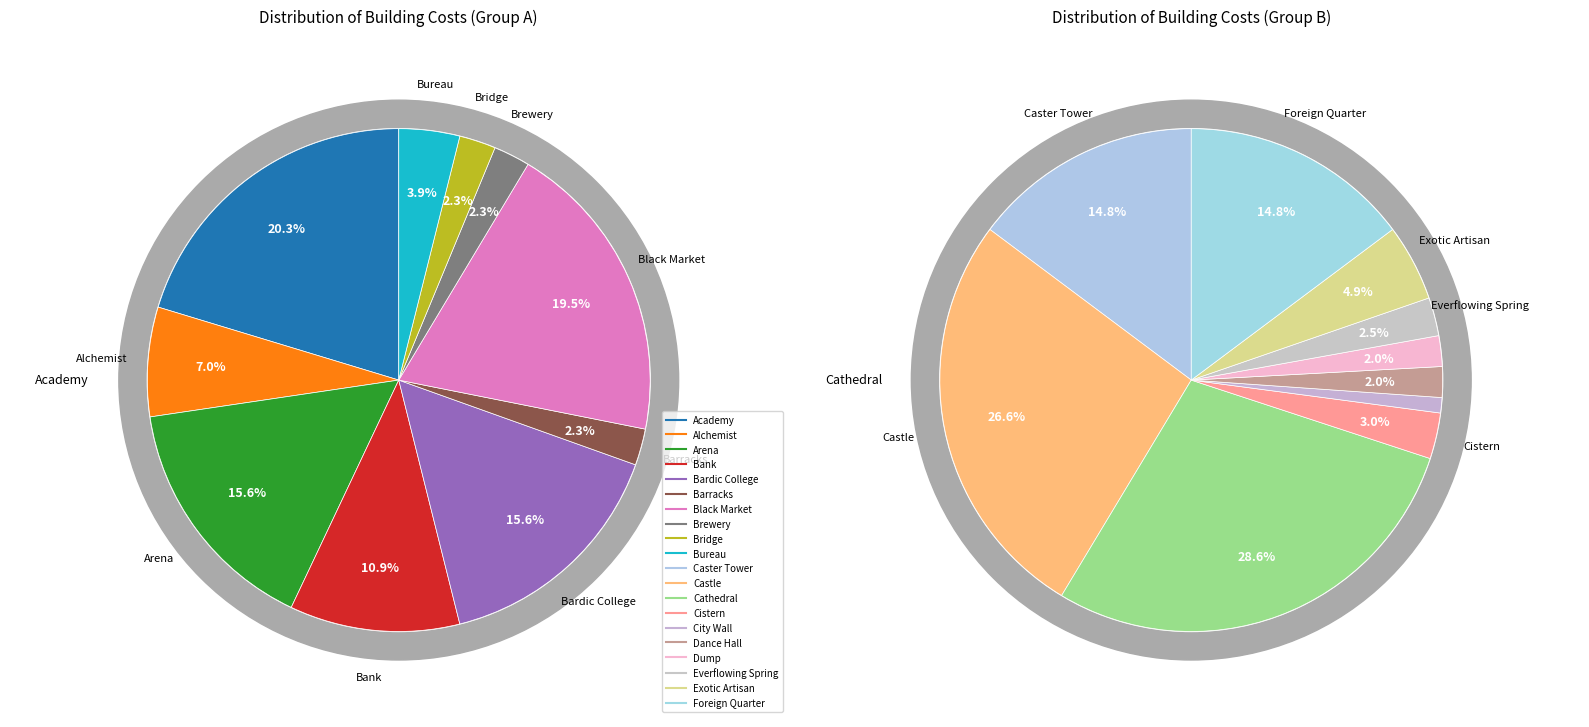

To the nearest percent, what is the combined percentage of Black Market and Castle?

23%